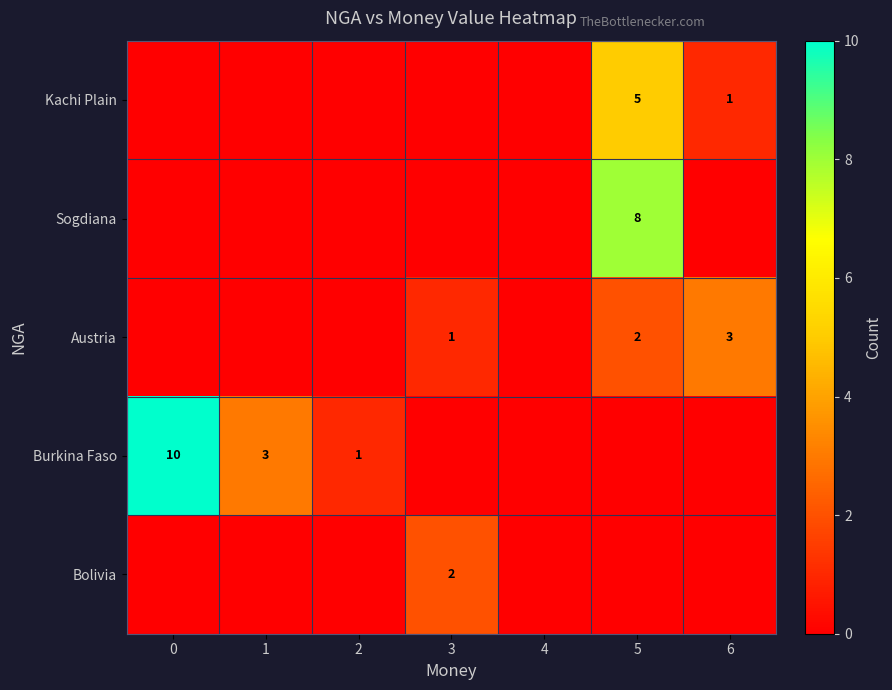

What is the total value across all series at 5?

15